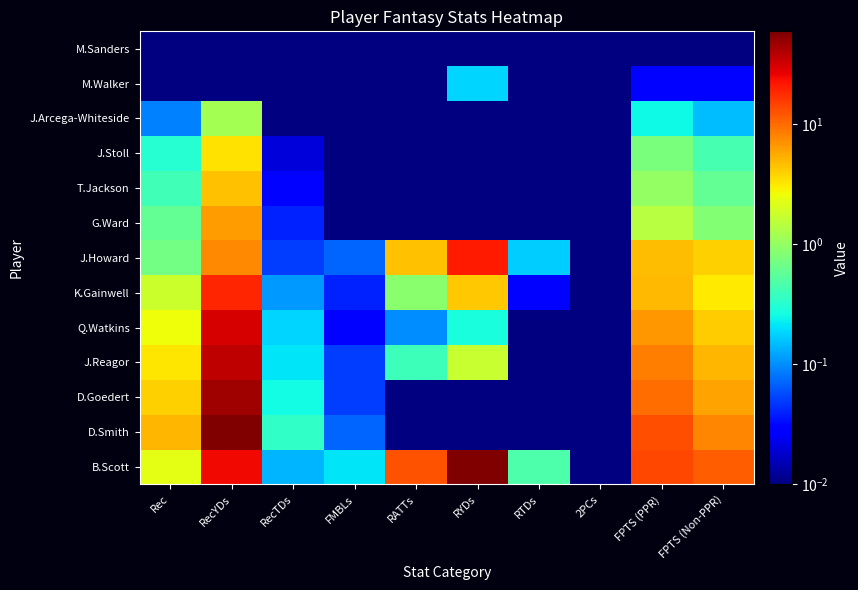

True or false: J.Howard has a value of 2.6 at FPTS (Non-PPR).

False